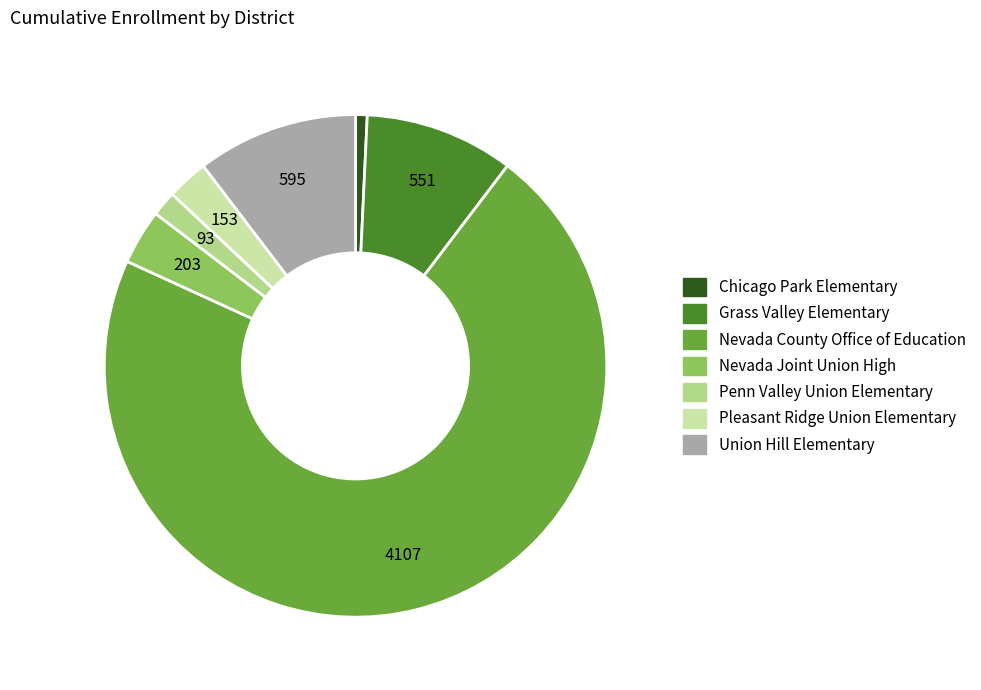

Combined, do Pleasant Ridge Union Elementary and Union Hill Elementary account for over 50%?

No